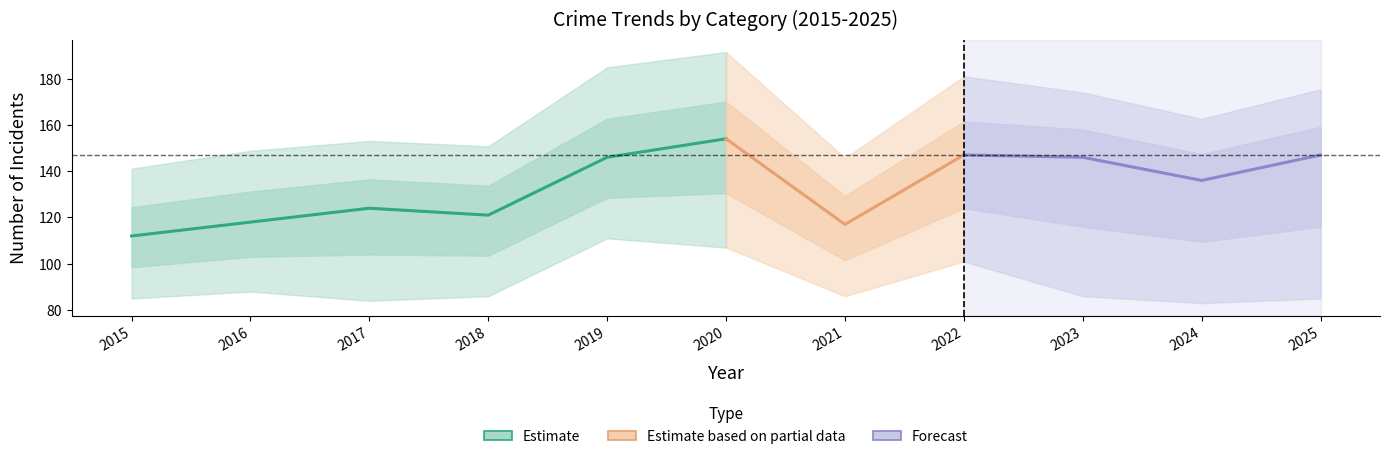

What is the value of the Total point at the 6th from the left?

154